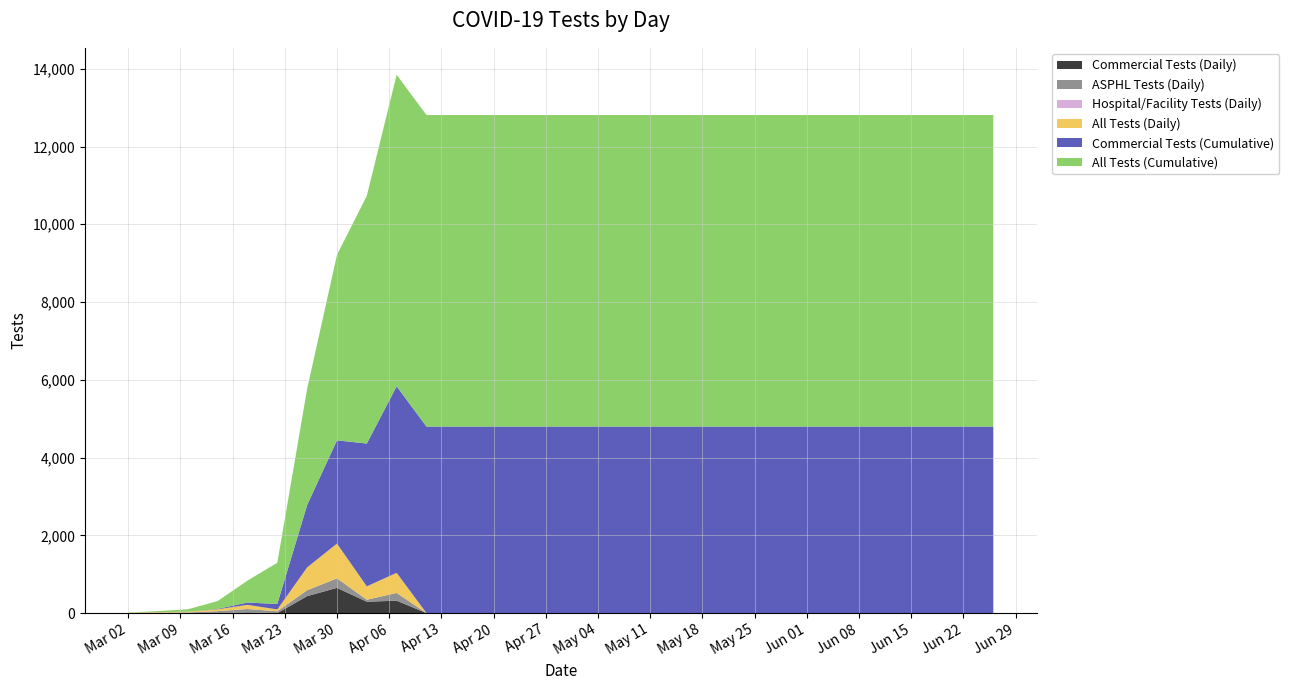

Reading left to right, list all the values displayed in this chart.

Commercial Tests (Daily): 2020-03-02=0	2020-03-06=0	2020-03-10=0	2020-03-14=1	2020-03-18=17	2020-03-22=0	2020-03-26=436	2020-03-30=649	2020-04-03=293	2020-04-07=319	2020-04-11=0	2020-04-15=0	2020-04-19=0	2020-04-23=0	2020-04-27=0	2020-05-01=0	2020-05-05=0	2020-05-09=0	2020-05-13=0	2020-05-17=0	2020-05-21=0	2020-05-25=0	2020-05-29=0	2020-06-02=0	2020-06-06=0	2020-06-10=0	2020-06-14=0	2020-06-18=0	2020-06-22=0	2020-06-26=0
ASPHL Tests (Daily): 2020-03-02=4	2020-03-06=12	2020-03-10=15	2020-03-14=48	2020-03-18=88	2020-03-22=46	2020-03-26=152	2020-03-30=245	2020-04-03=51	2020-04-07=199	2020-04-11=0	2020-04-15=0	2020-04-19=0	2020-04-23=0	2020-04-27=0	2020-05-01=0	2020-05-05=0	2020-05-09=0	2020-05-13=0	2020-05-17=0	2020-05-21=0	2020-05-25=0	2020-05-29=0	2020-06-02=0	2020-06-06=0	2020-06-10=0	2020-06-14=0	2020-06-18=0	2020-06-22=0	2020-06-26=0
Hospital/Facility Tests (Daily): 2020-03-02=0	2020-03-06=0	2020-03-10=2	2020-03-14=0	2020-03-18=1	2020-03-22=1	2020-03-26=0	2020-03-30=0	2020-04-03=0	2020-04-07=0	2020-04-11=0	2020-04-15=0	2020-04-19=0	2020-04-23=0	2020-04-27=0	2020-05-01=0	2020-05-05=0	2020-05-09=0	2020-05-13=0	2020-05-17=0	2020-05-21=0	2020-05-25=0	2020-05-29=0	2020-06-02=0	2020-06-06=0	2020-06-10=0	2020-06-14=0	2020-06-18=0	2020-06-22=0	2020-06-26=0
All Tests (Daily): 2020-03-02=4	2020-03-06=12	2020-03-10=17	2020-03-14=49	2020-03-18=106	2020-03-22=47	2020-03-26=588	2020-03-30=894	2020-04-03=344	2020-04-07=518	2020-04-11=0	2020-04-15=0	2020-04-19=0	2020-04-23=0	2020-04-27=0	2020-05-01=0	2020-05-05=0	2020-05-09=0	2020-05-13=0	2020-05-17=0	2020-05-21=0	2020-05-25=0	2020-05-29=0	2020-06-02=0	2020-06-06=0	2020-06-10=0	2020-06-14=0	2020-06-18=0	2020-06-22=0	2020-06-26=0
Commercial Tests (Cumulative): 2020-03-02=0	2020-03-06=0	2020-03-10=0	2020-03-14=11	2020-03-18=59	2020-03-22=141	2020-03-26=1603	2020-03-30=2655	2020-04-03=3673	2020-04-07=4797	2020-04-11=4797	2020-04-15=4797	2020-04-19=4797	2020-04-23=4797	2020-04-27=4797	2020-05-01=4797	2020-05-05=4797	2020-05-09=4797	2020-05-13=4797	2020-05-17=4797	2020-05-21=4797	2020-05-25=4797	2020-05-29=4797	2020-06-02=4797	2020-06-06=4797	2020-06-10=4797	2020-06-14=4797	2020-06-18=4797	2020-06-22=4797	2020-06-26=4797
All Tests (Cumulative): 2020-03-02=4	2020-03-06=28	2020-03-10=64	2020-03-14=201	2020-03-18=565	2020-03-22=1060	2020-03-26=2991	2020-03-30=4770	2020-04-03=6372	2020-04-07=8013	2020-04-11=8013	2020-04-15=8013	2020-04-19=8013	2020-04-23=8013	2020-04-27=8013	2020-05-01=8013	2020-05-05=8013	2020-05-09=8013	2020-05-13=8013	2020-05-17=8013	2020-05-21=8013	2020-05-25=8013	2020-05-29=8013	2020-06-02=8013	2020-06-06=8013	2020-06-10=8013	2020-06-14=8013	2020-06-18=8013	2020-06-22=8013	2020-06-26=8013